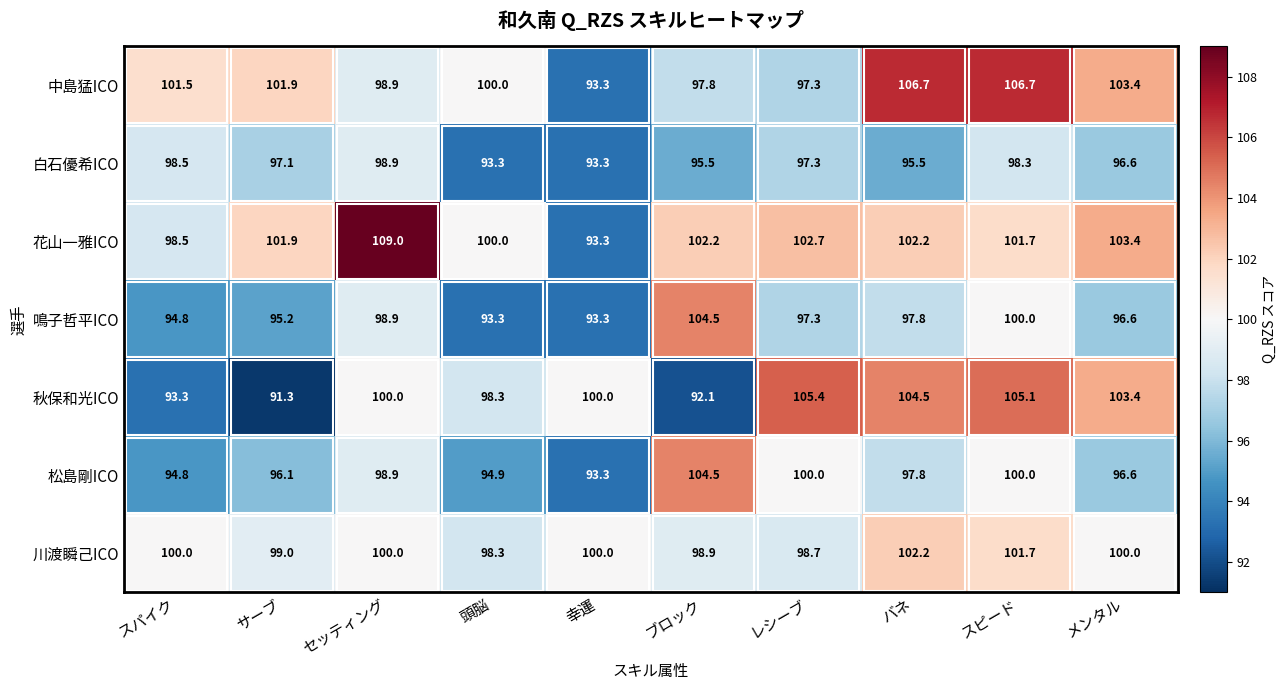

What is the difference between the highest and lowest values at セッティング?

10.1